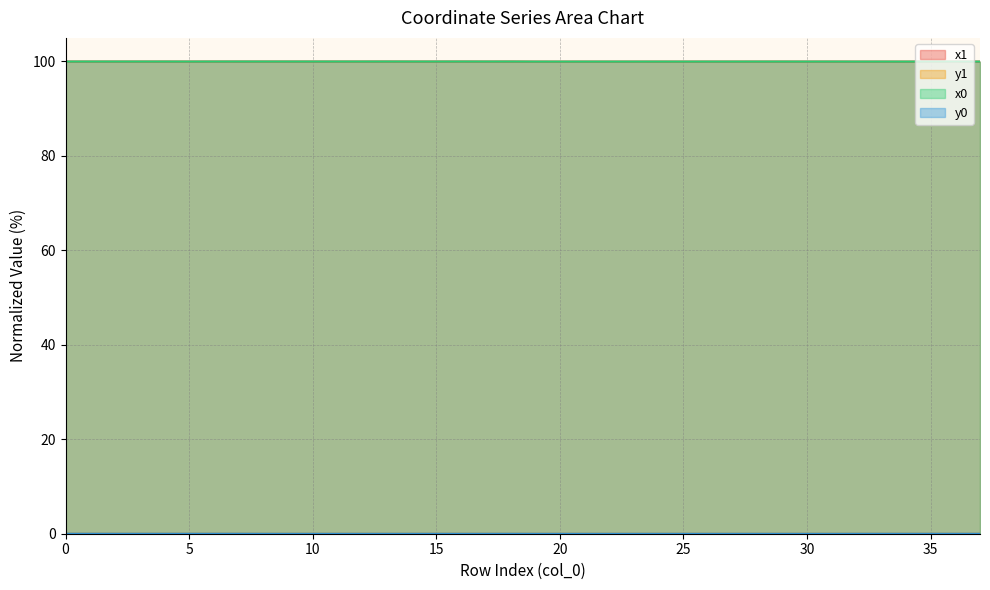

What is the lowest value of the x0 series?

100.0